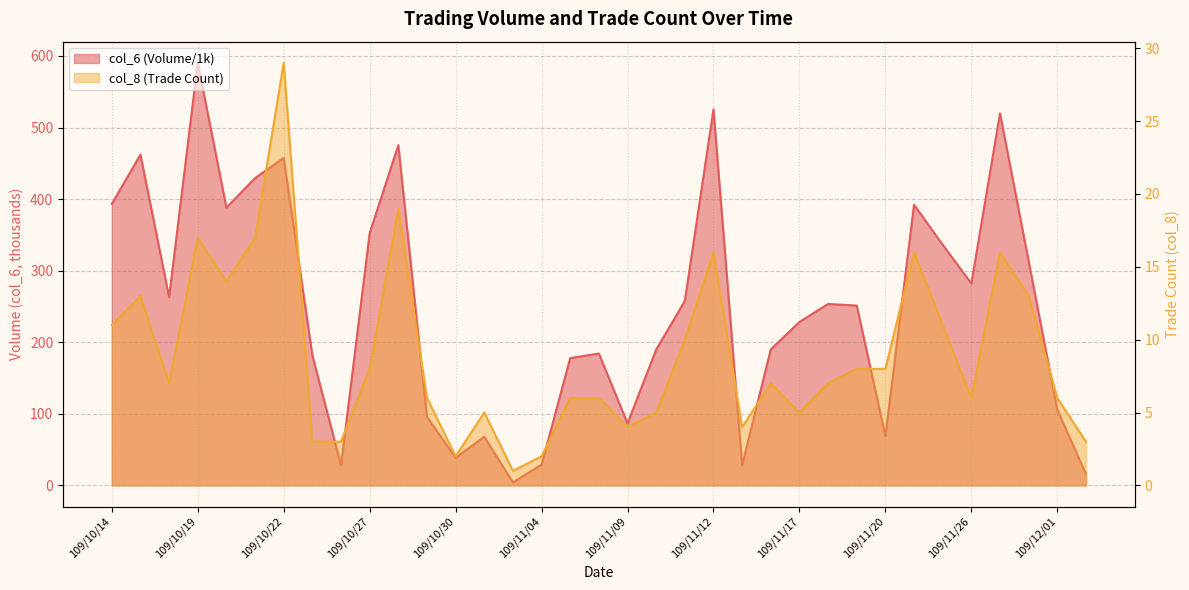

Rank the series by their maximum value, from highest to lowest.

col_6, col_8